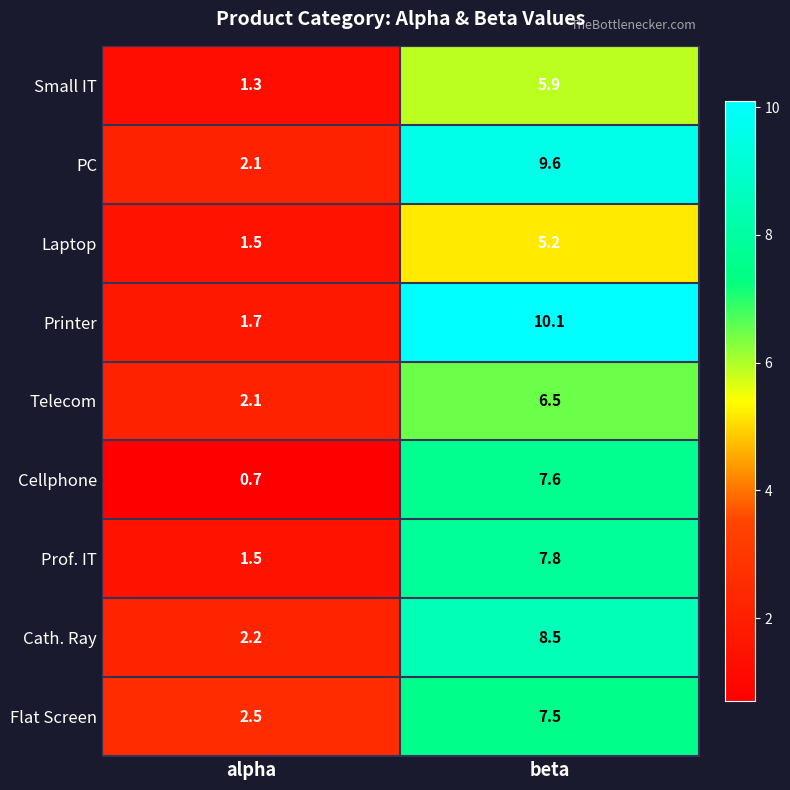

What is the total value across all series at alpha?

15.6